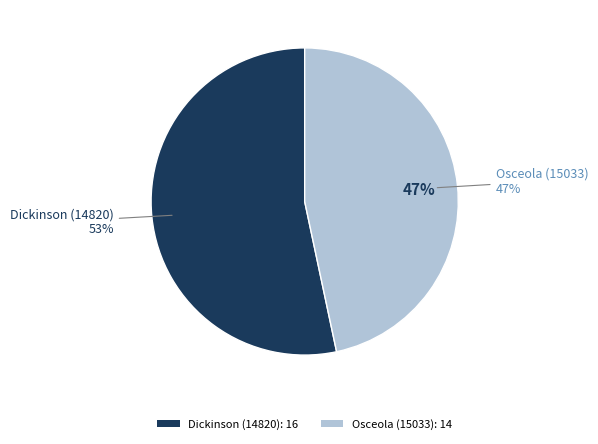

Count the number of slices in the pie.

2